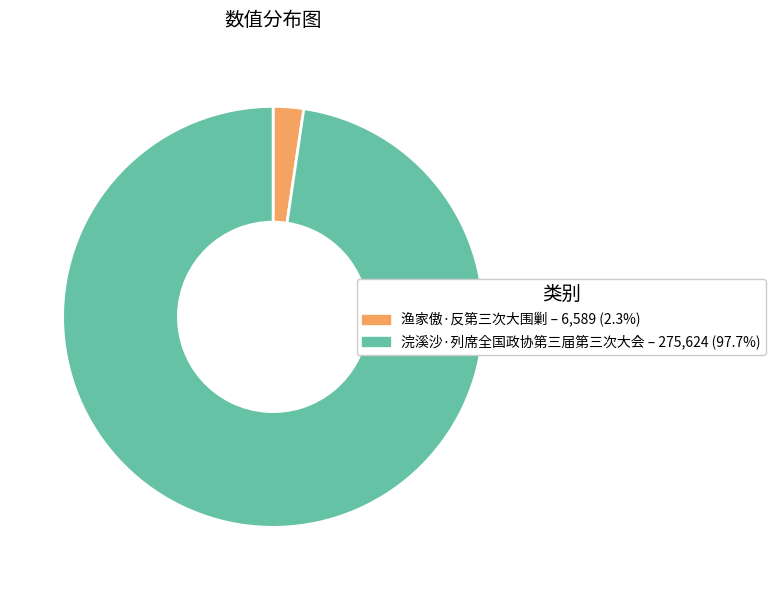

Is there any slice that represents more than half of the pie?

Yes